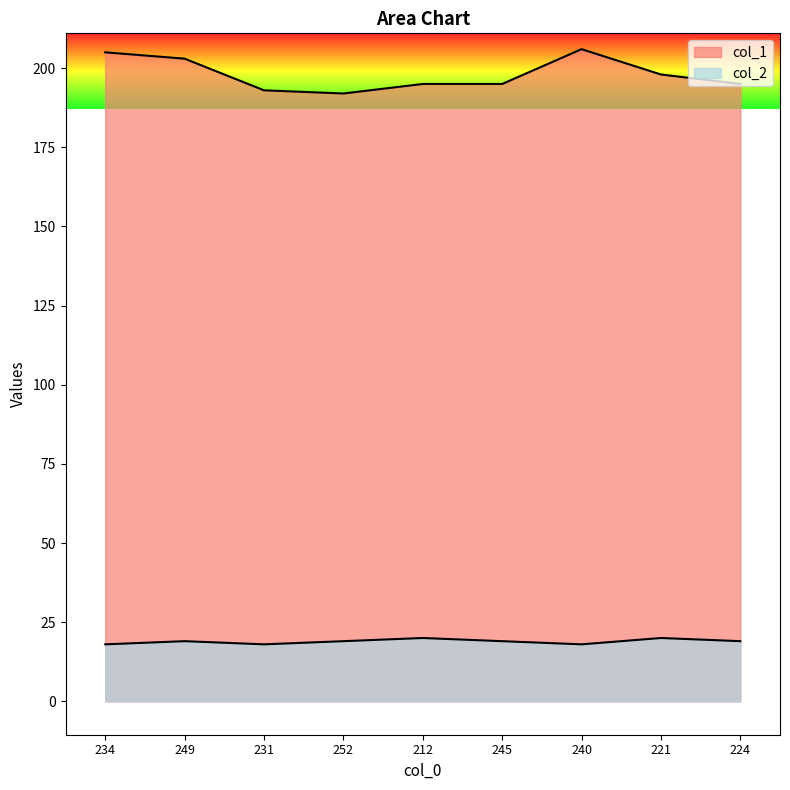

Which category has the lowest value in the col_1 series?

252